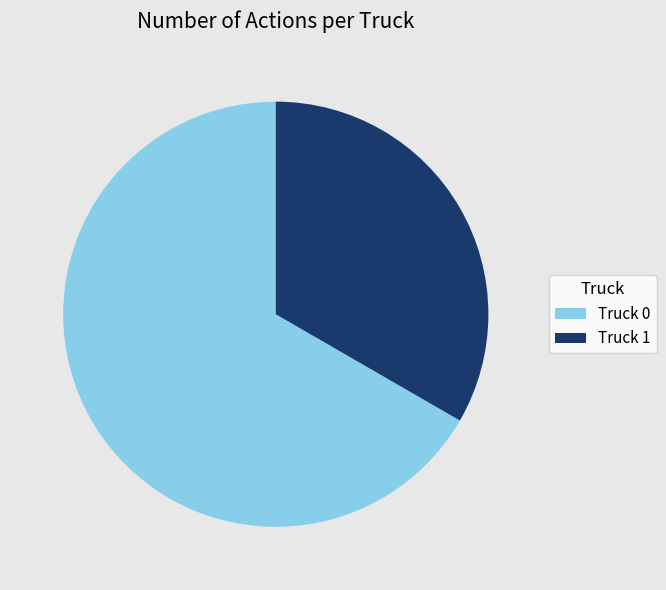

How many slices are in this pie chart?

2